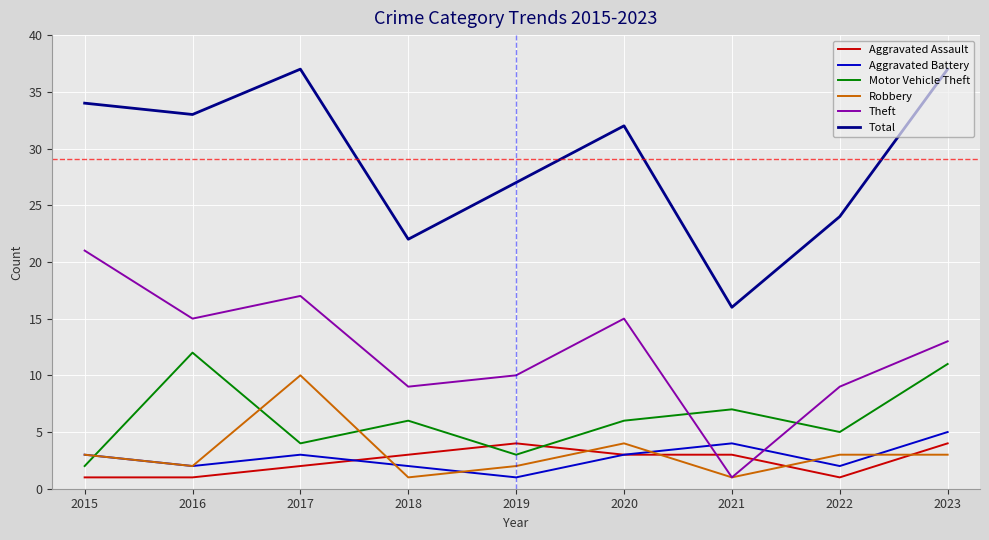

Which series changed the most between 2015 and 2023?

Motor Vehicle Theft